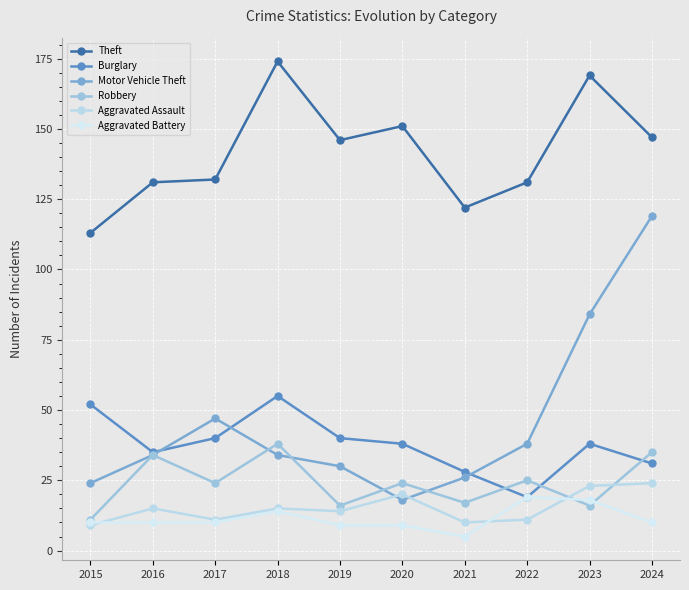

What is the difference between the maximum and minimum values in the Burglary series?

36